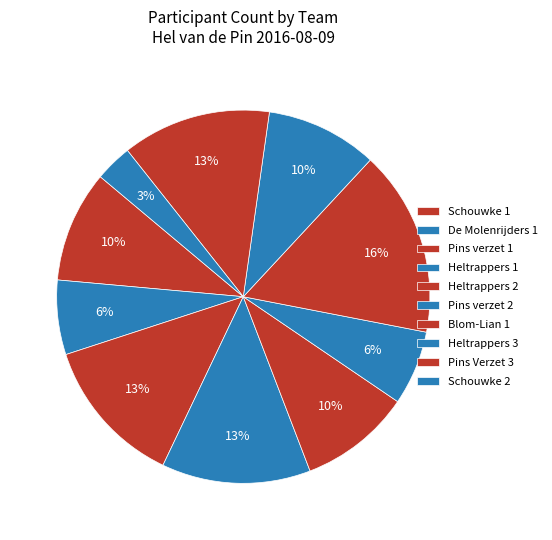

What is the total percentage of Blom-Lian 1 and Pins verzet 2?

22.6%